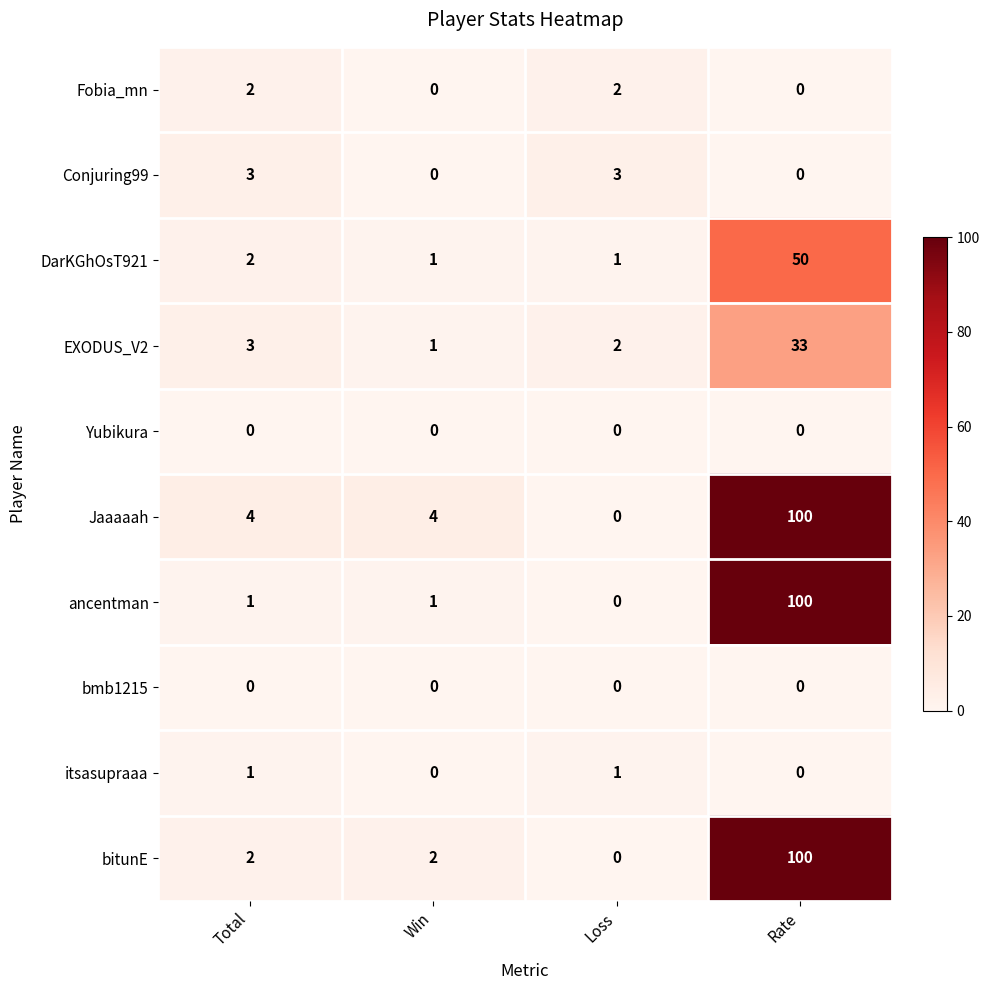

At which label does ancentman reach its minimum?

Loss